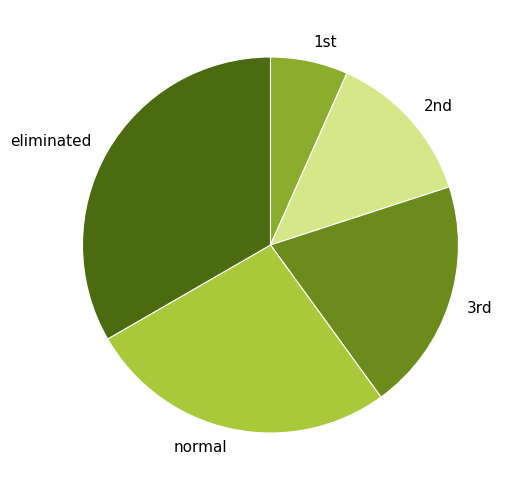

Which category has the biggest portion of the pie?

eliminated